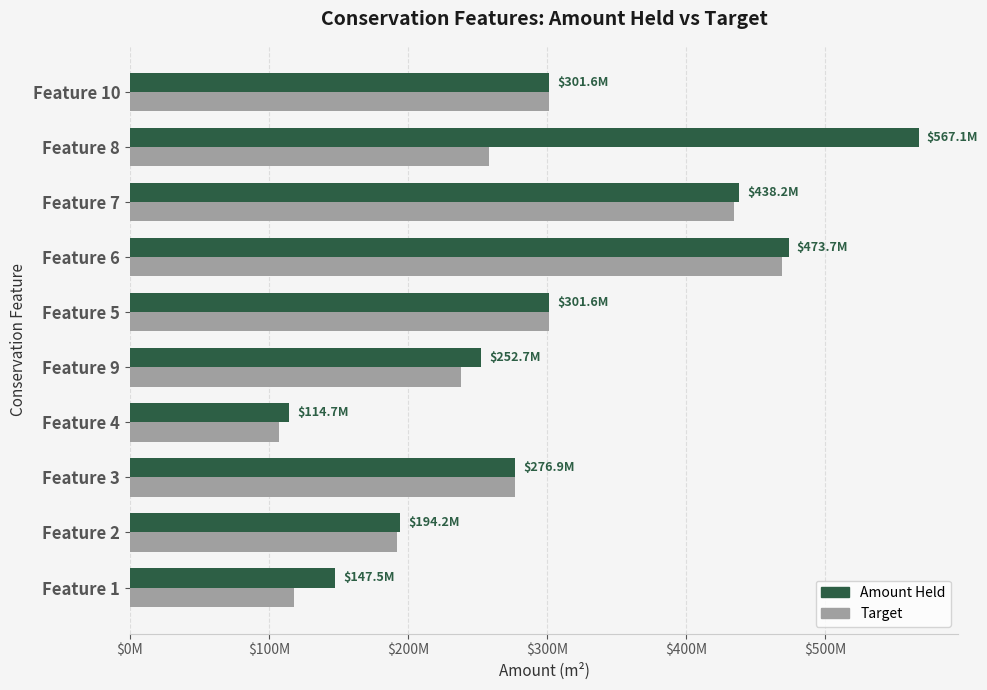

Count the number of data series in this chart.

2